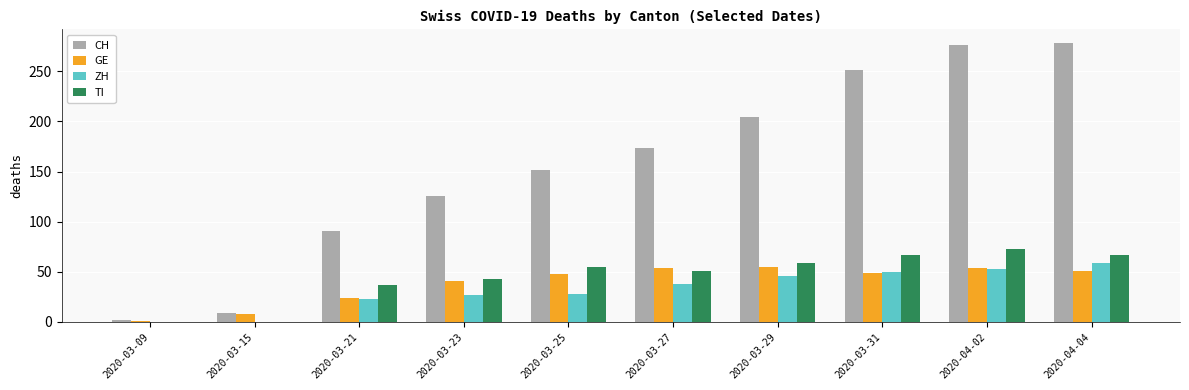

Is the value of TI at 2020-03-23 greater than the value of ZH at 2020-03-21?

Yes